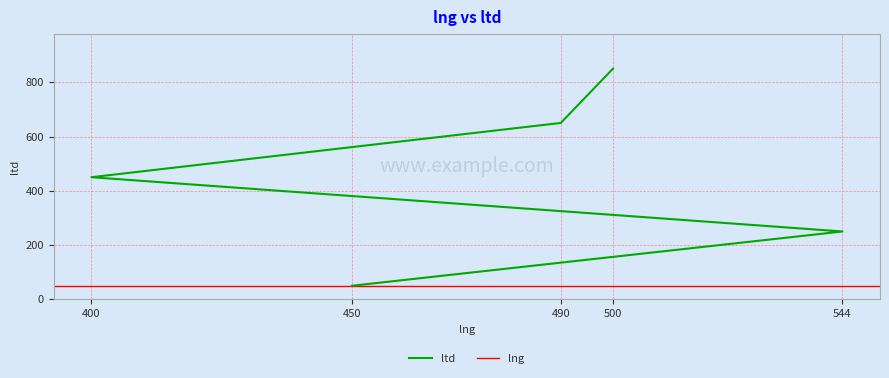

List the labels in order of value, largest first.

500, 490, 400, 544, 450